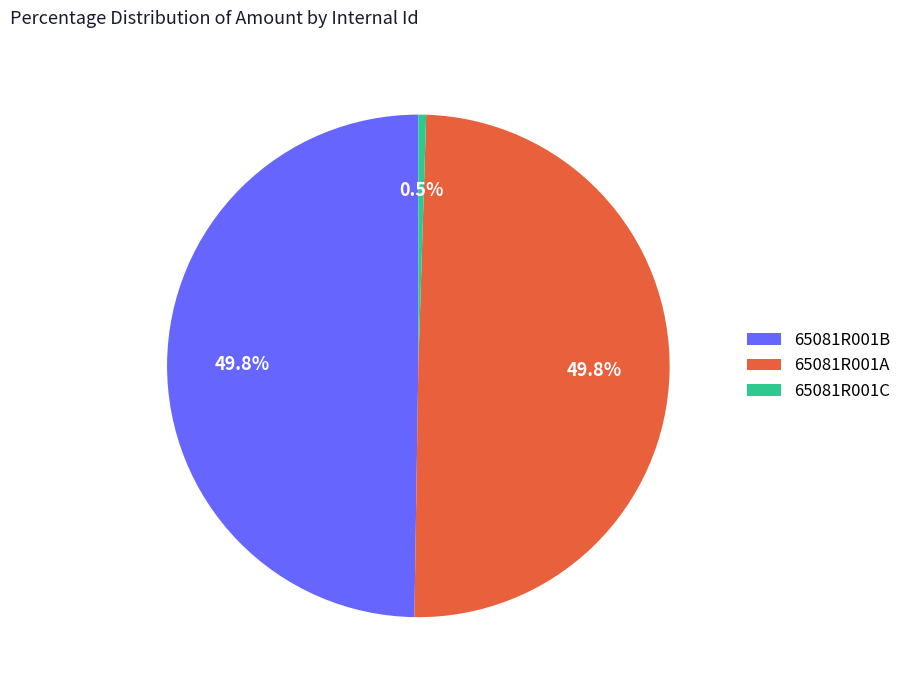

Does 65081R001B account for over 50% of the chart?

No